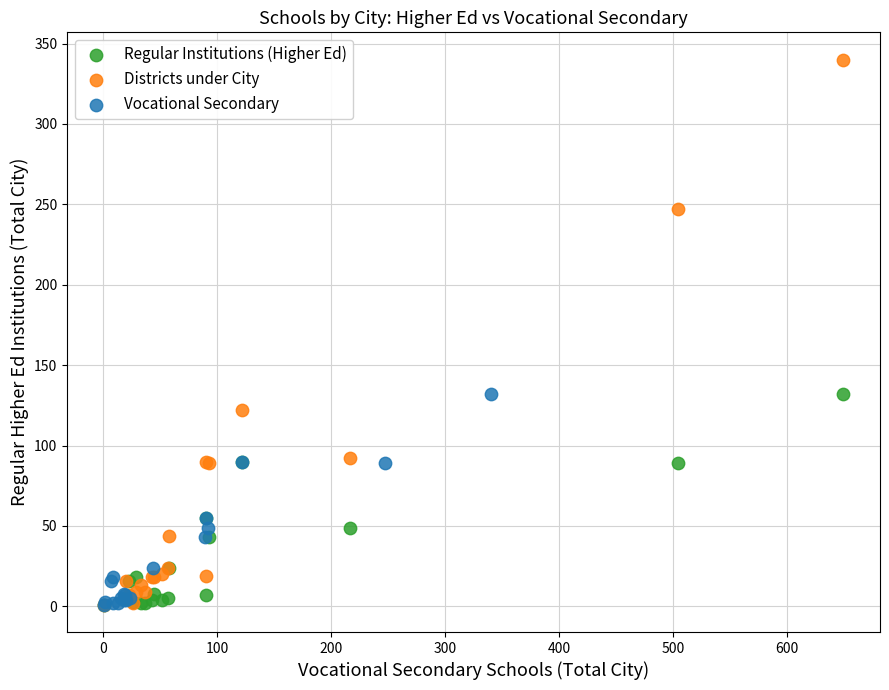

Which series has the widest spread of Y values?

Districts under City